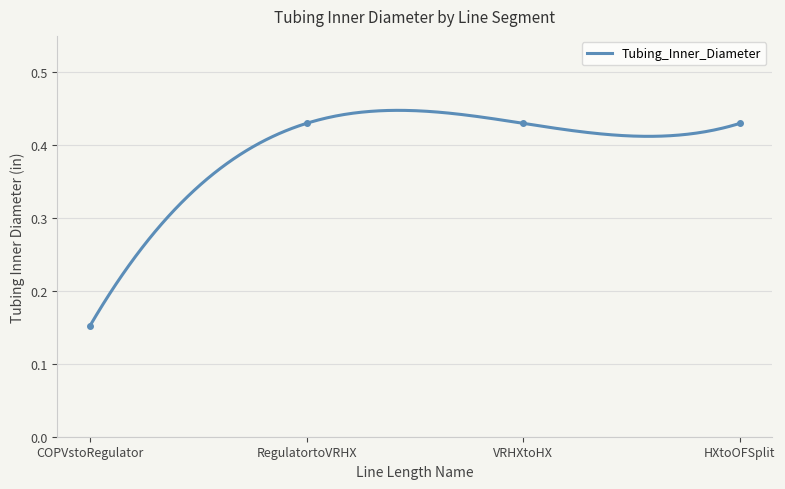

How many lines are shown in the chart?

1